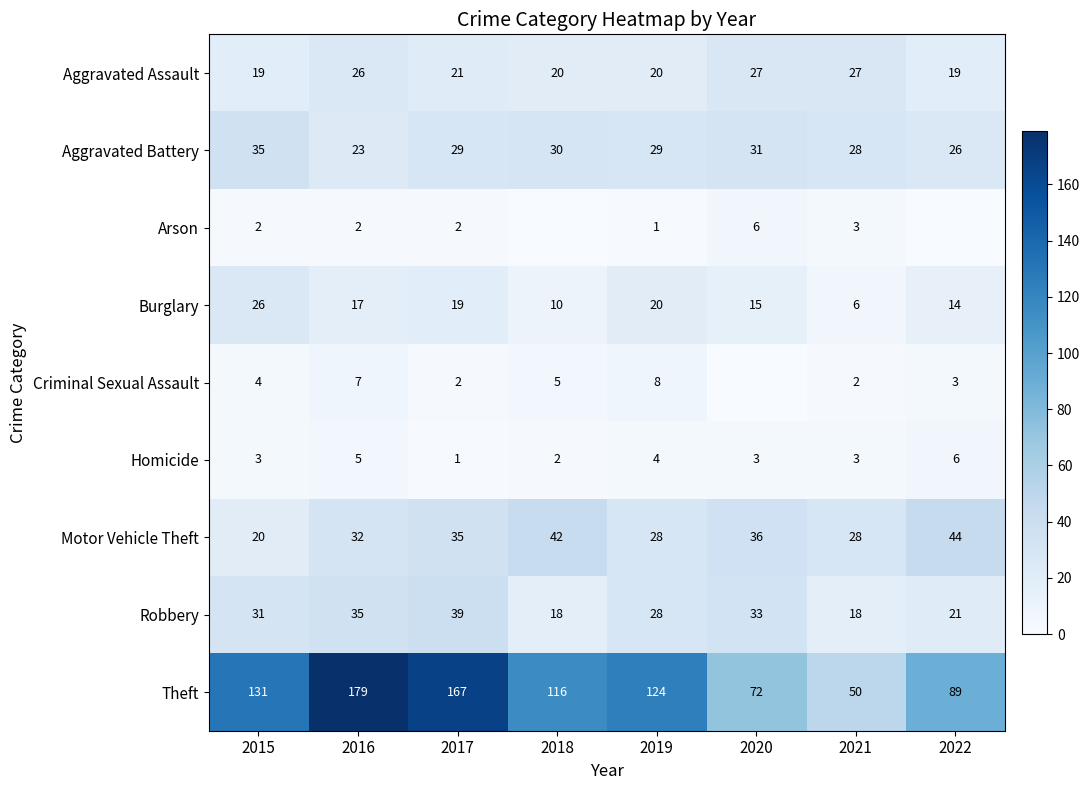

What is the difference between the maximum and minimum values in the Robbery series?

21